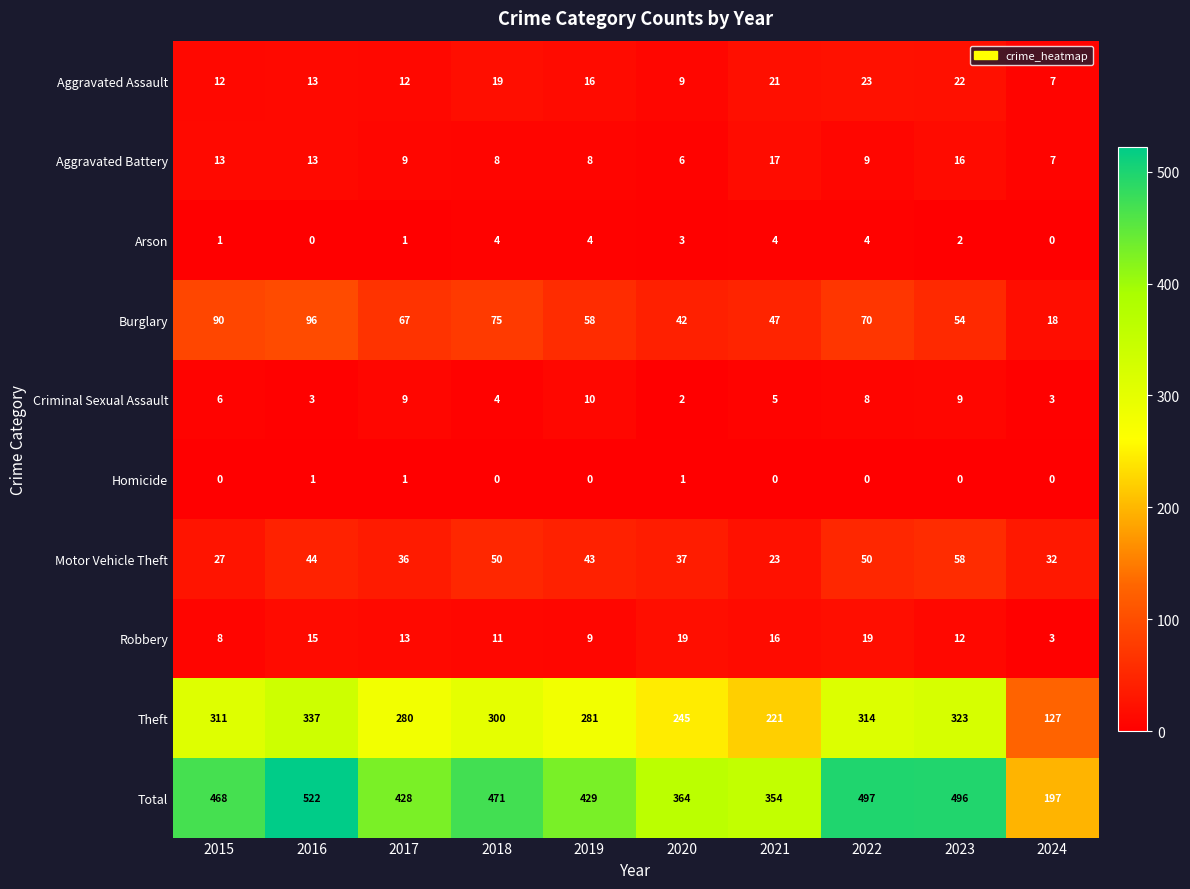

What is the highest value of the Aggravated Assault series?

23